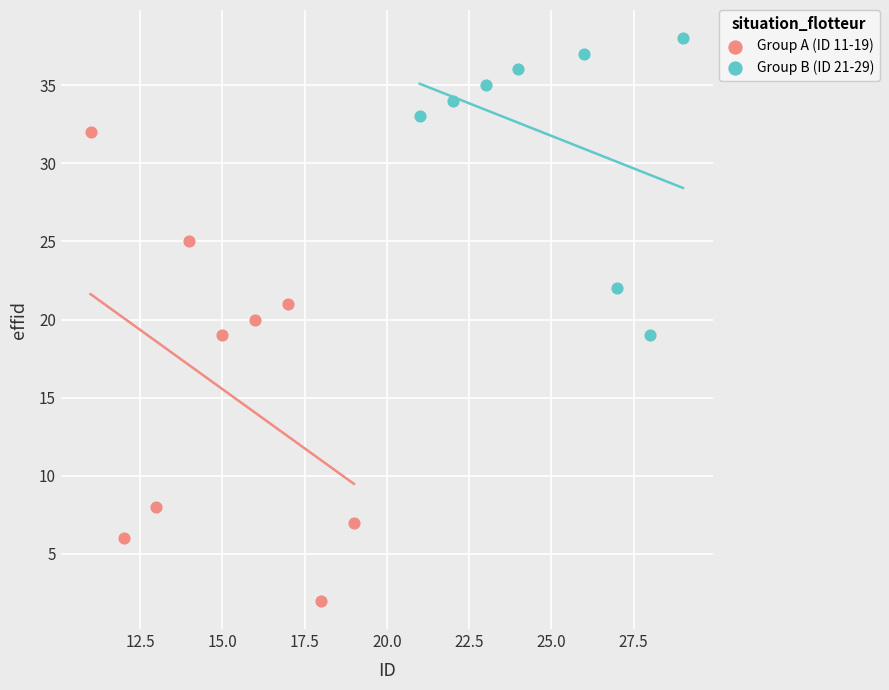

Which series reaches the minimum Y coordinate?

Group A (ID 11-19)